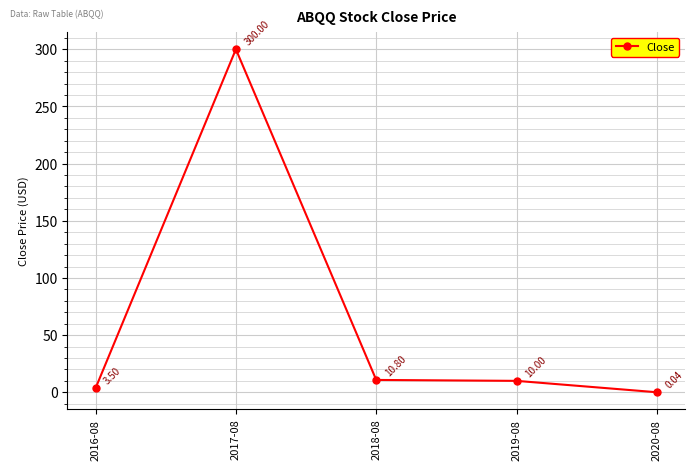

True or false: there are more than 0 points higher than both neighbors.

True